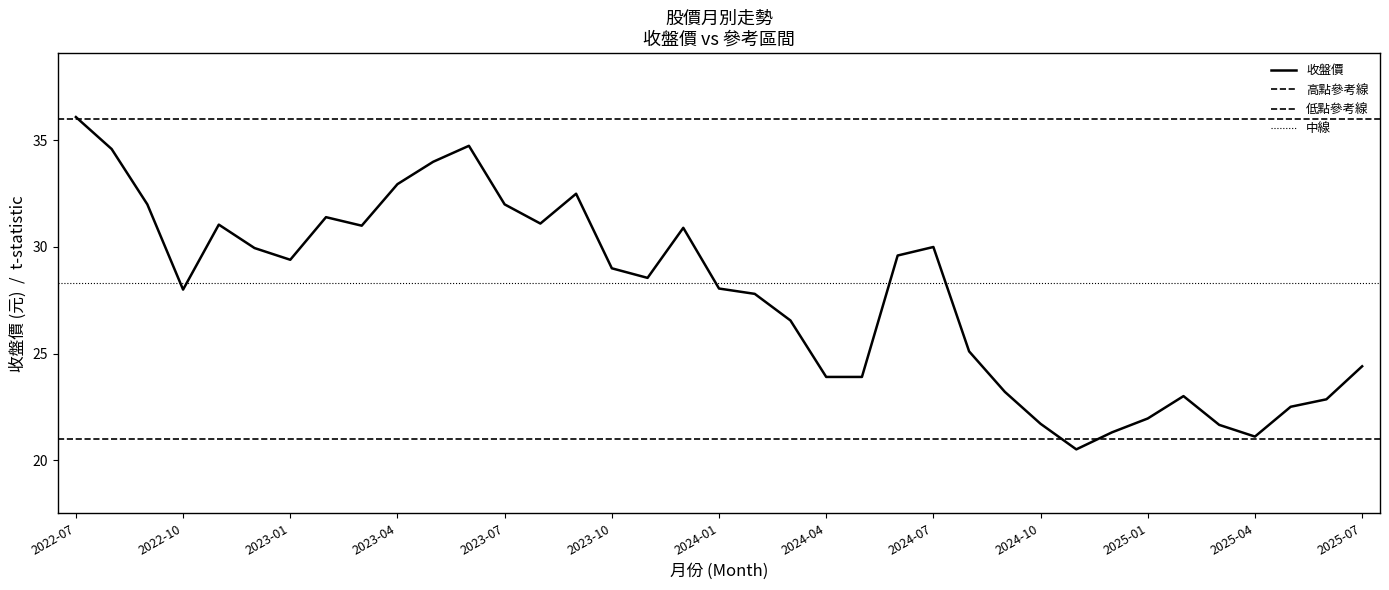

List the labels in order of value, smallest first.

2024-11, 2025-04, 2024-12, 2025-03, 2024-10, 2025-01, 2025-05, 2025-06, 2025-02, 2024-09, 2024-04, 2024-05, 2025-07, 2024-08, 2024-03, 2024-02, 2022-10, 2024-01, 2023-11, 2023-10, 2023-01, 2024-06, 2022-12, 2024-07, 2023-12, 2023-03, 2022-11, 2023-08, 2023-02, 2022-09, 2023-07, 2023-09, 2023-04, 2023-05, 2022-08, 2023-06, 2022-07